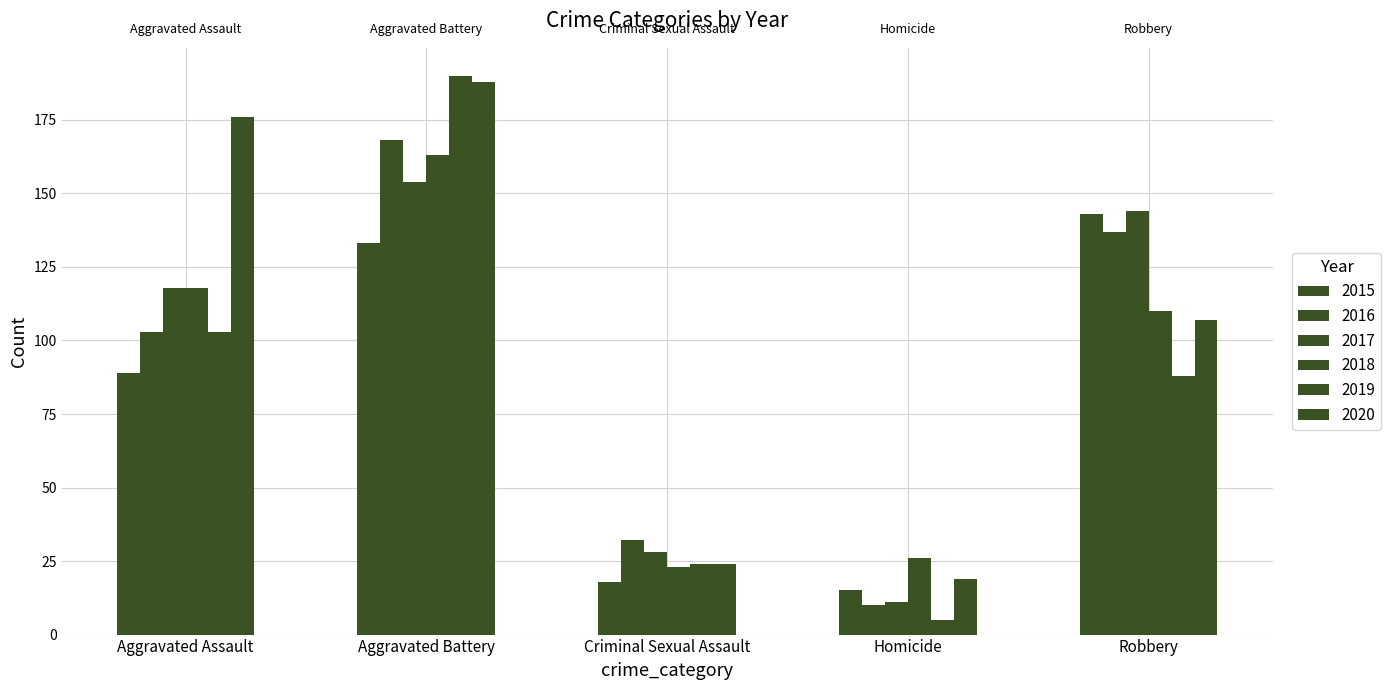

What is the value of the 2019 bar at the 2nd from the left?

190